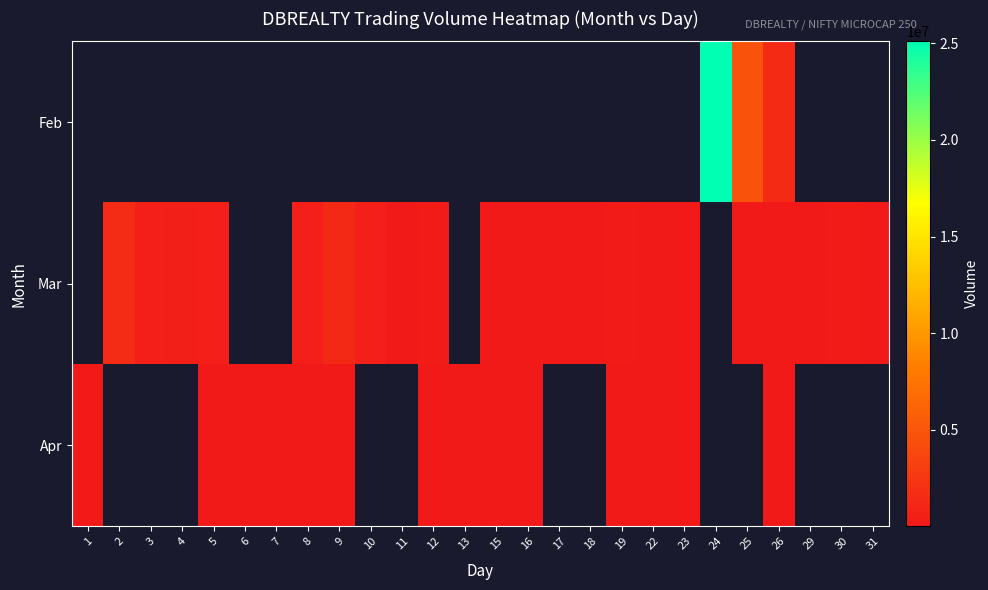

Rank the series by their maximum value, from highest to lowest.

Feb, Mar, Apr